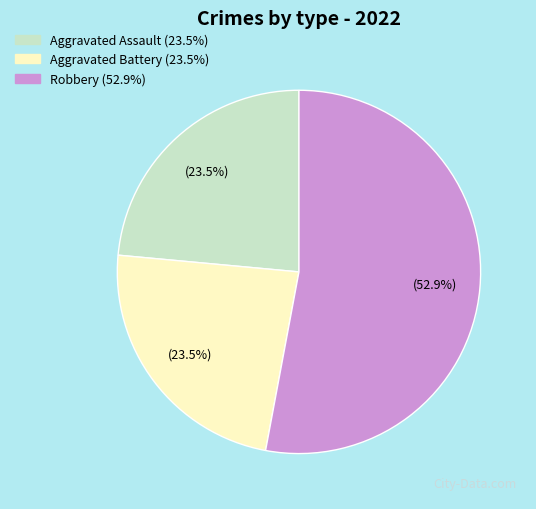

Is there a majority slice in this chart?

Yes